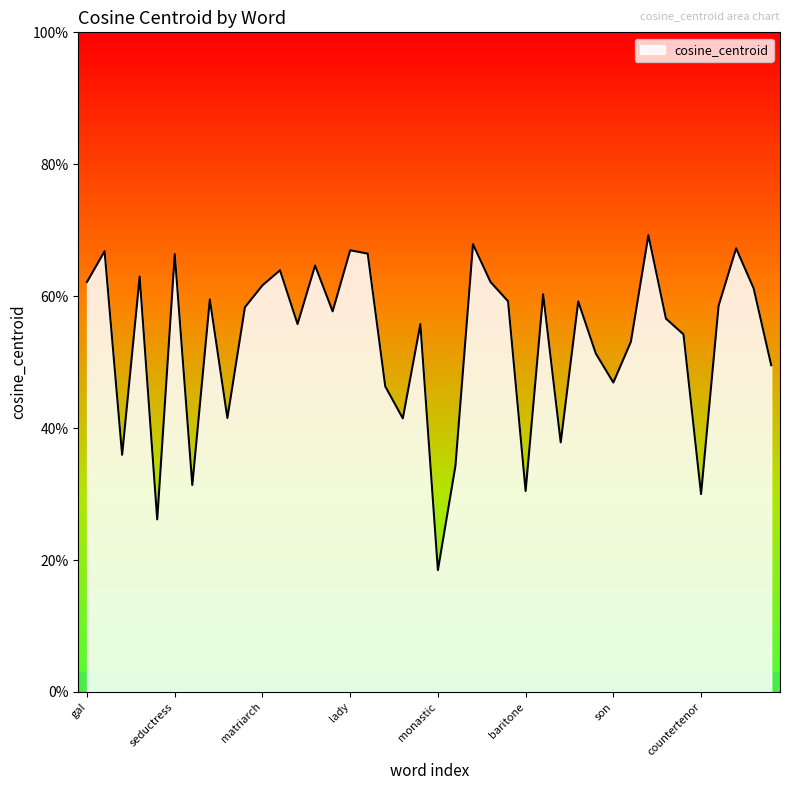

Is this an area chart (filled region under the line)?

Yes